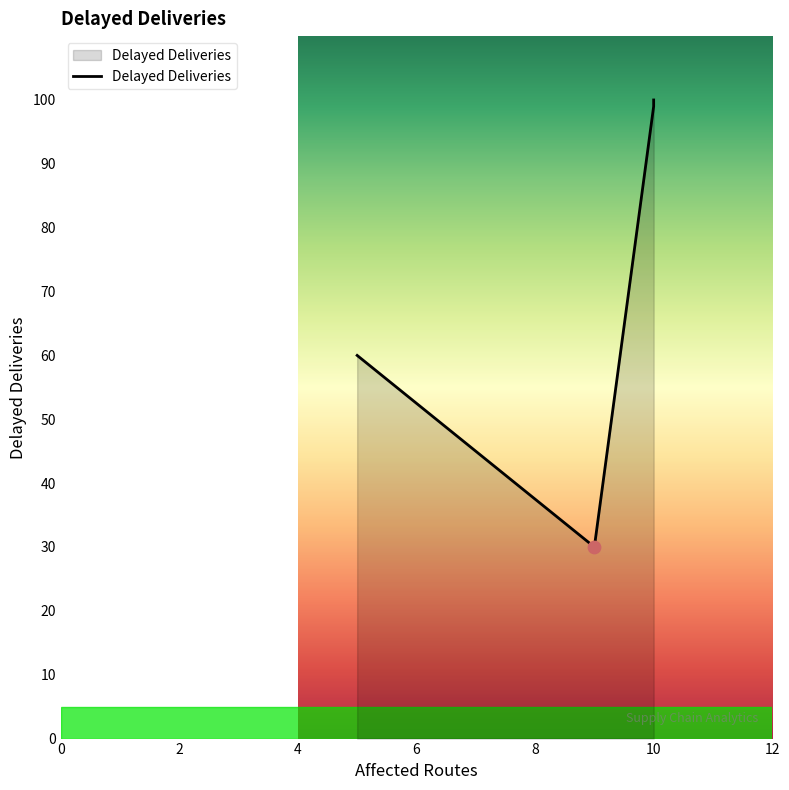

What is the change in value from 5 to 9?

-30